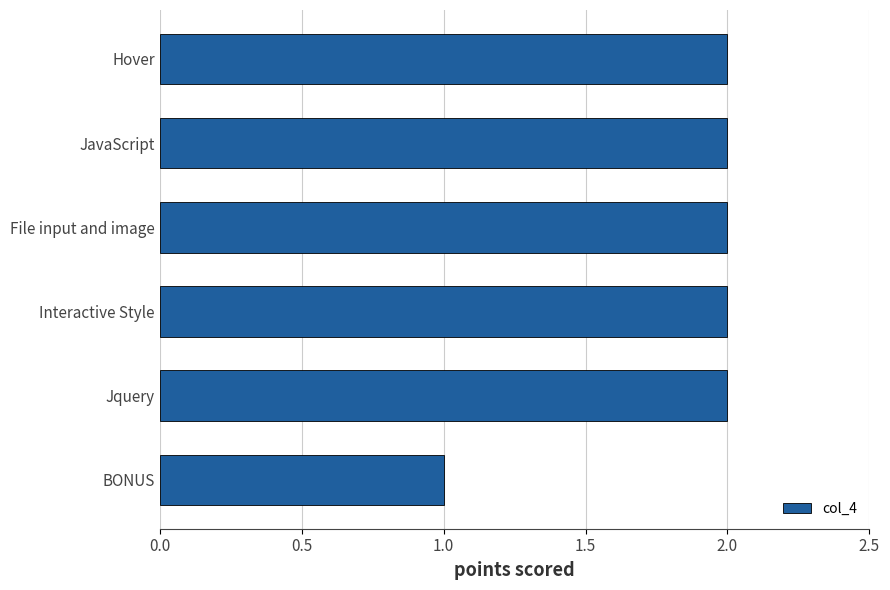

What is the label of the 2nd bar from the top?

JavaScript